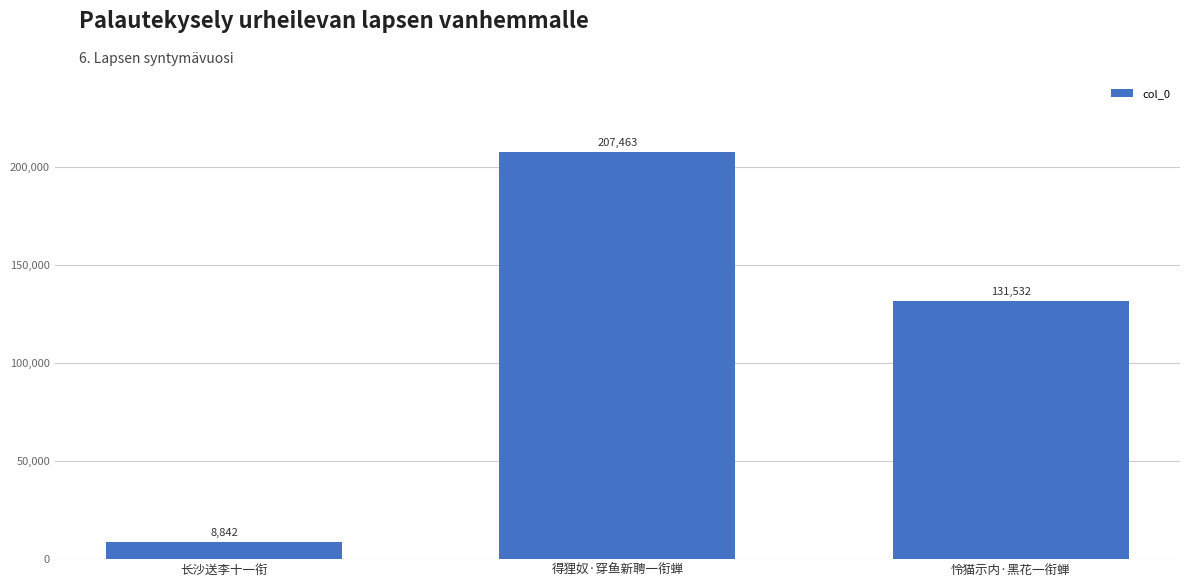

List the labels in order of value, largest first.

得狸奴·穿鱼新聘一衔蝉, 怜猫示内·黑花一衔蝉, 长沙送李十一衔